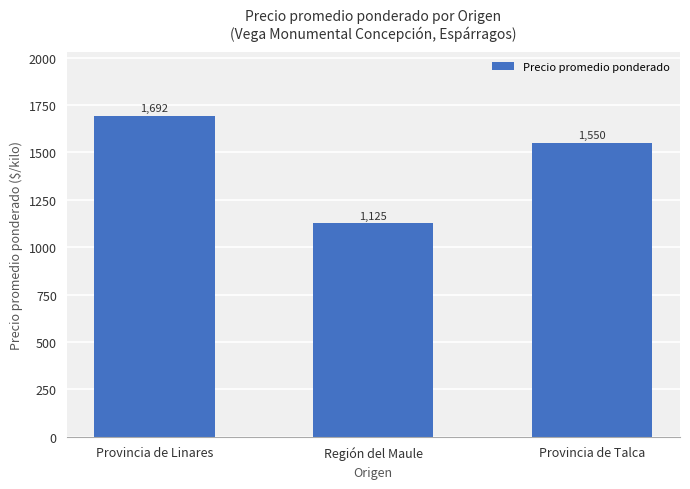

How many bars are there in total?

3